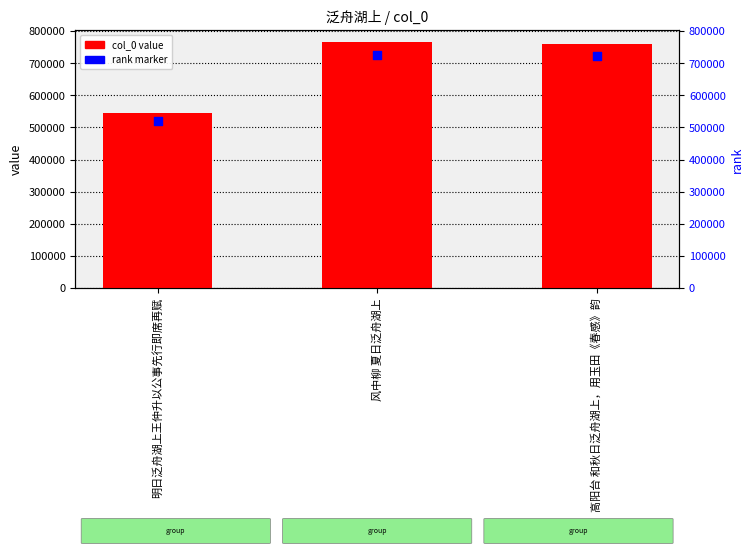

At how many categories does at least one series exceed 737634?

2